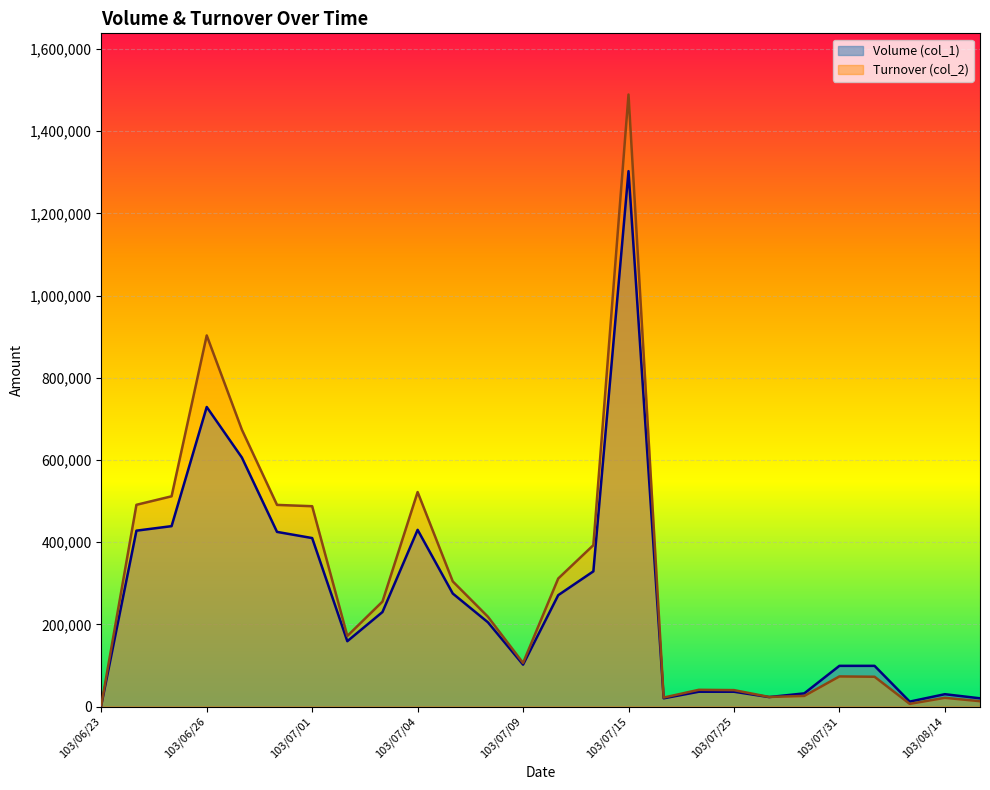

List the series in order of their peak value, highest first.

Turnover (col_2), Volume (col_1)